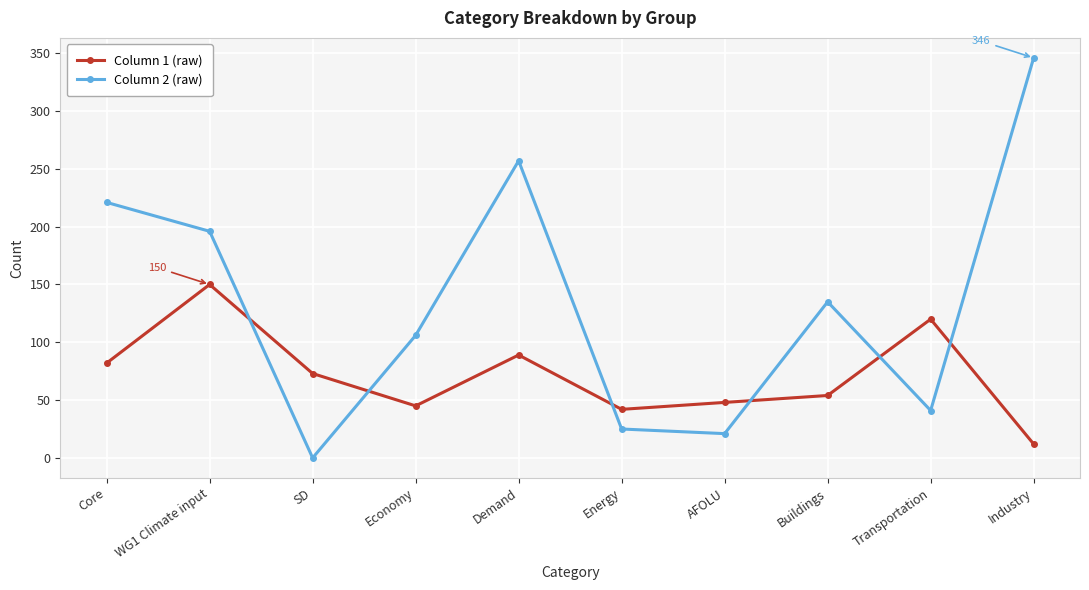

How many intersections are there between Column 1 (raw) and Column 2 (raw)?

6